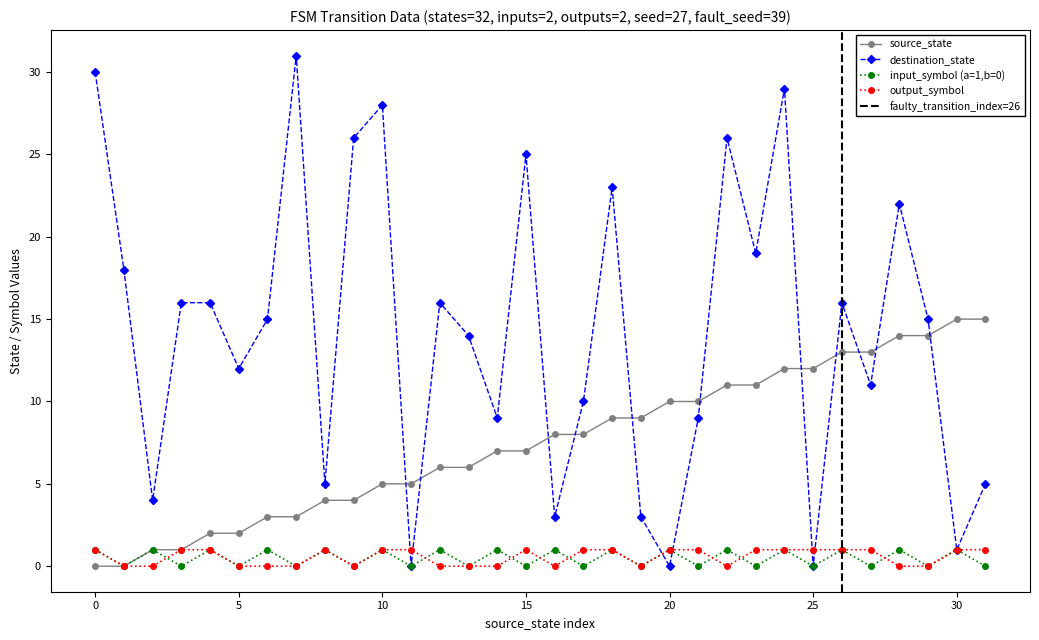

Which series changed the most between 14 and 30?

source_state